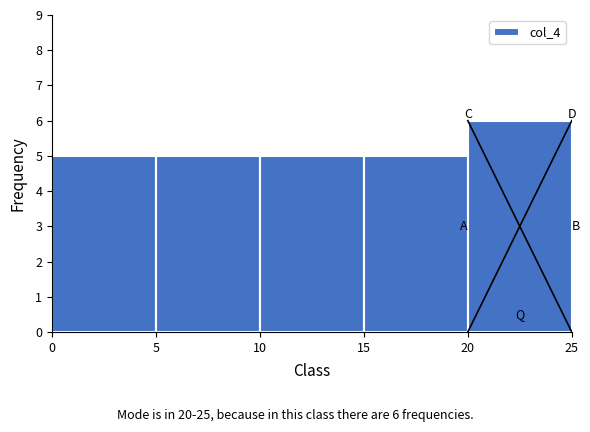

Which range on the x-axis has the tallest bar?

20 to 25